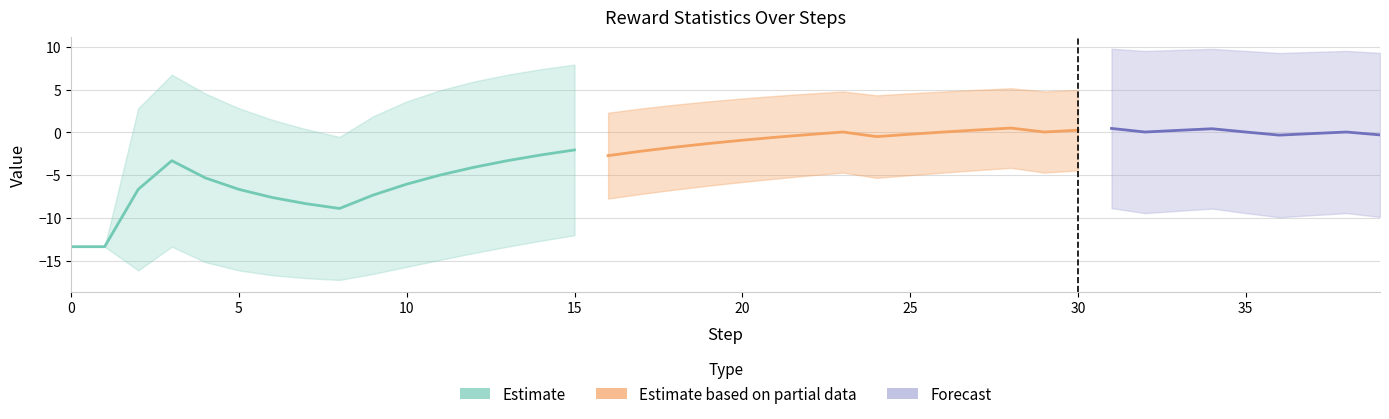

In std, how many points are lower than both neighbors (excluding endpoints)?

7